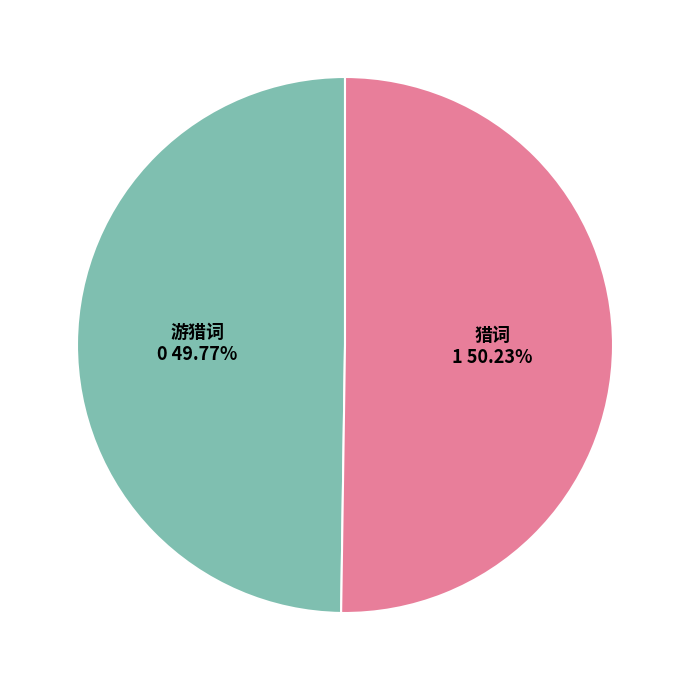

To the nearest percent, what portion does 游猎词 represent?

50%